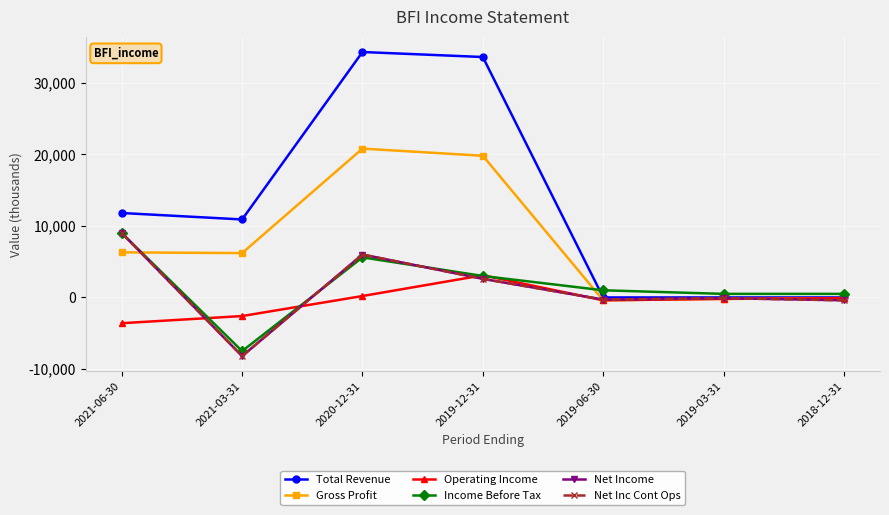

Is this an area chart (filled region under the line)?

No